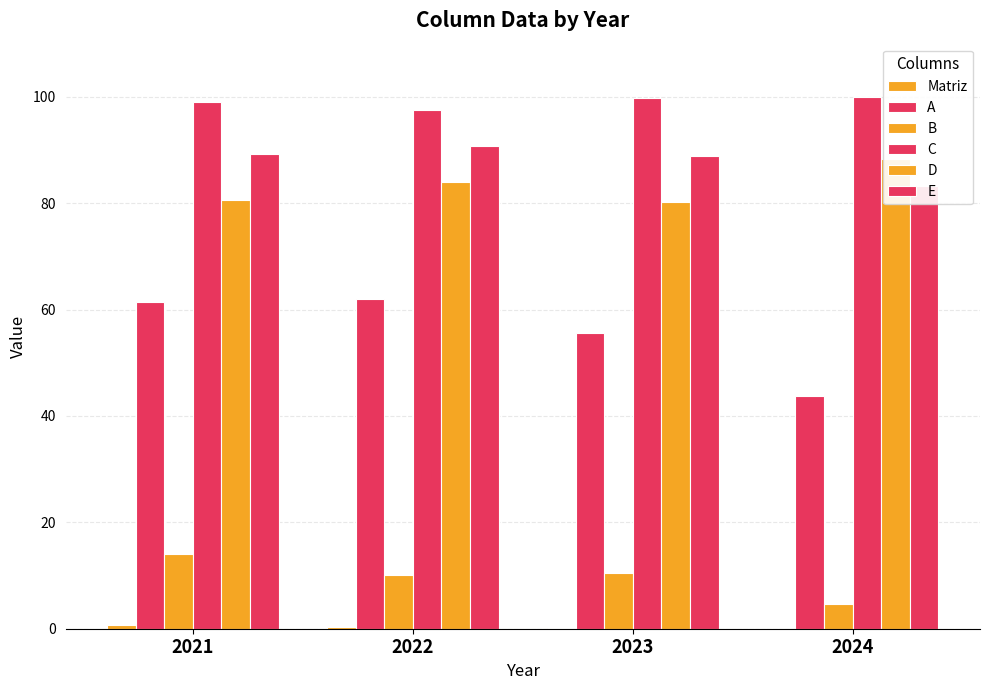

How many bars are there in each group?

6